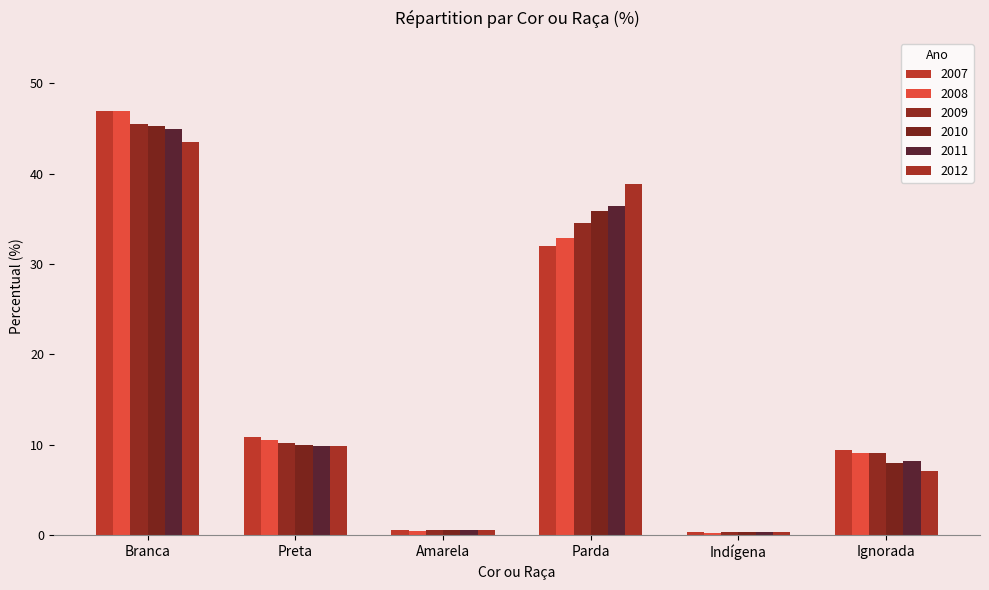

Are the bars grouped side by side (vs. stacked)?

Yes